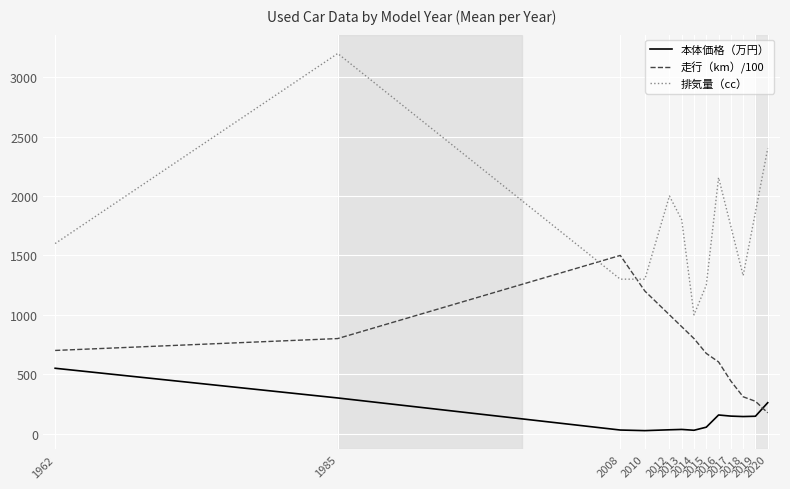

Is it true that 走行（km）/100 equals 1765.1 at 2010?

False